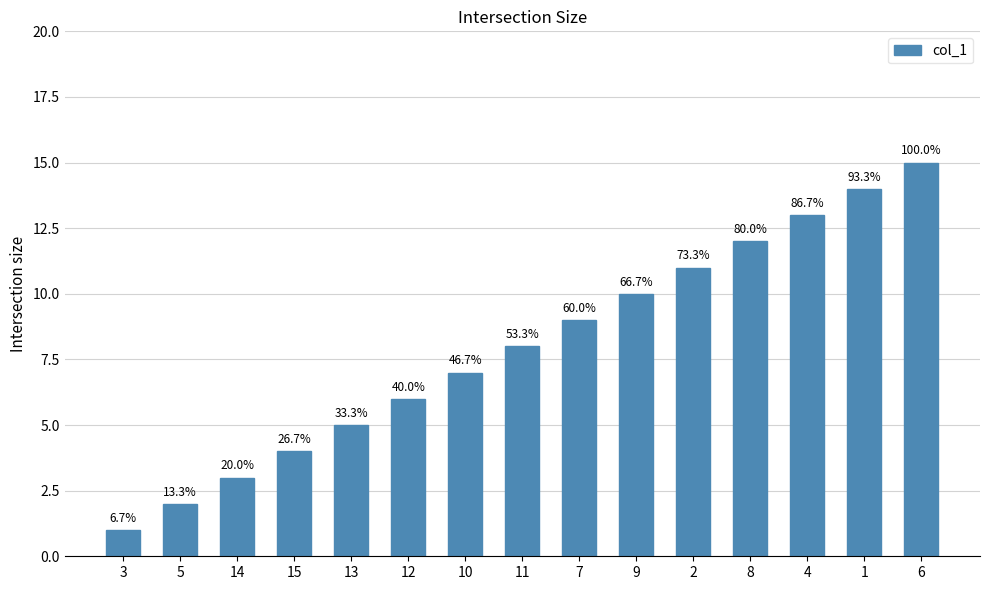

What is the change in value from 3 to 1?

+13